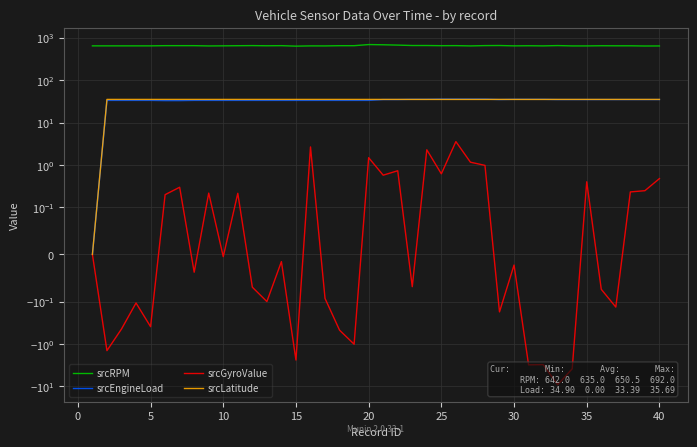

Count the number of categories in the chart.

40